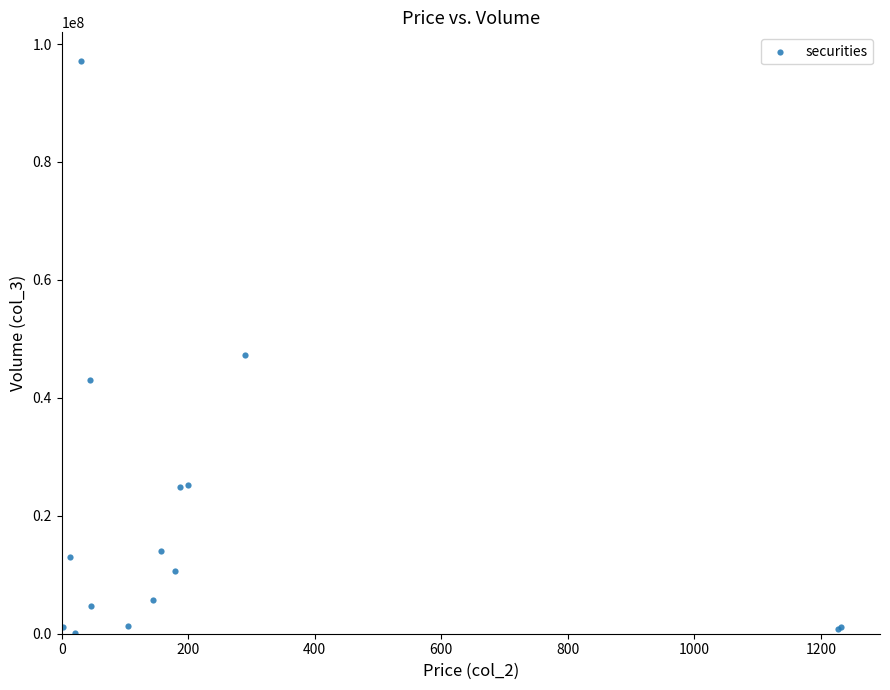

What Y value in the scatter plot is closest to 48615015?

47250452